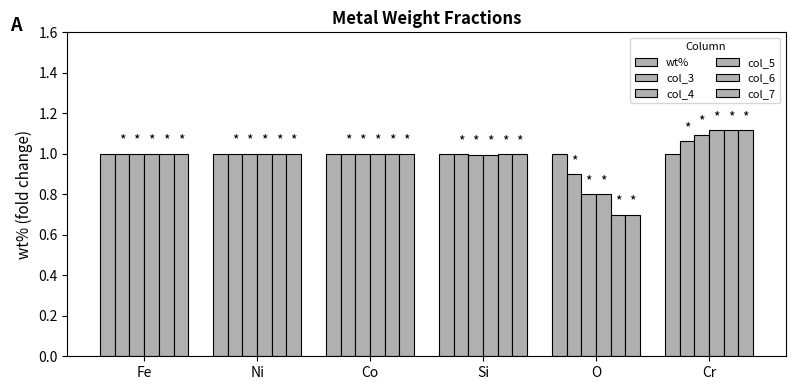

Where is col_4 nearest to the value 0?

O